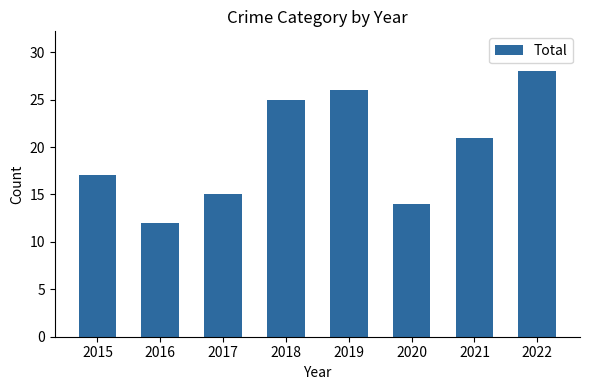

What is the sum of all values?

158